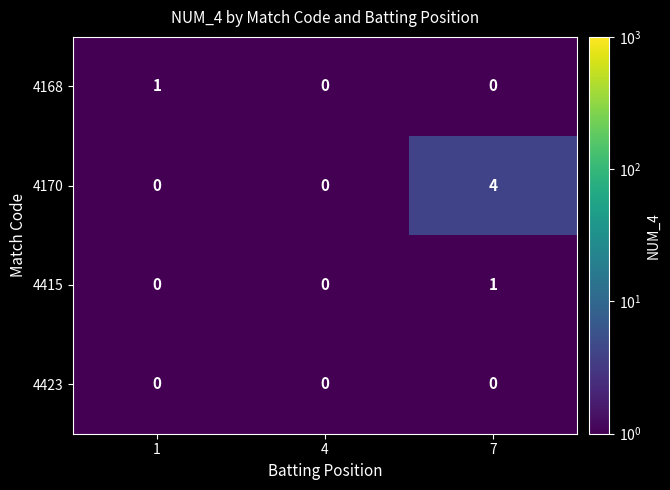

How many series are shown in this chart?

4